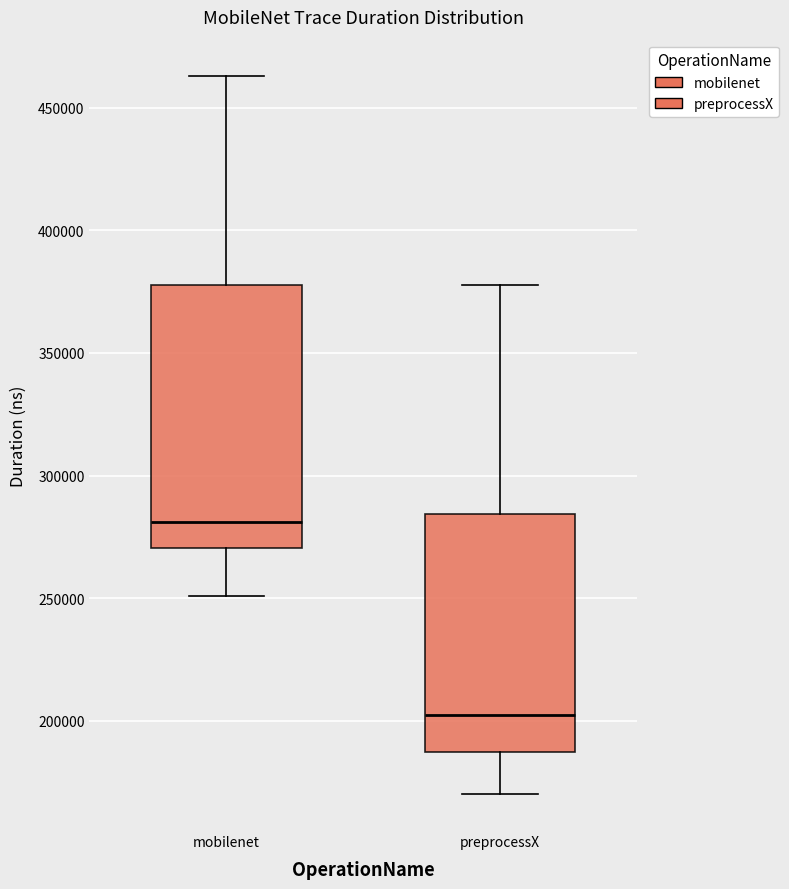

Which box has the highest median line?

mobilenet